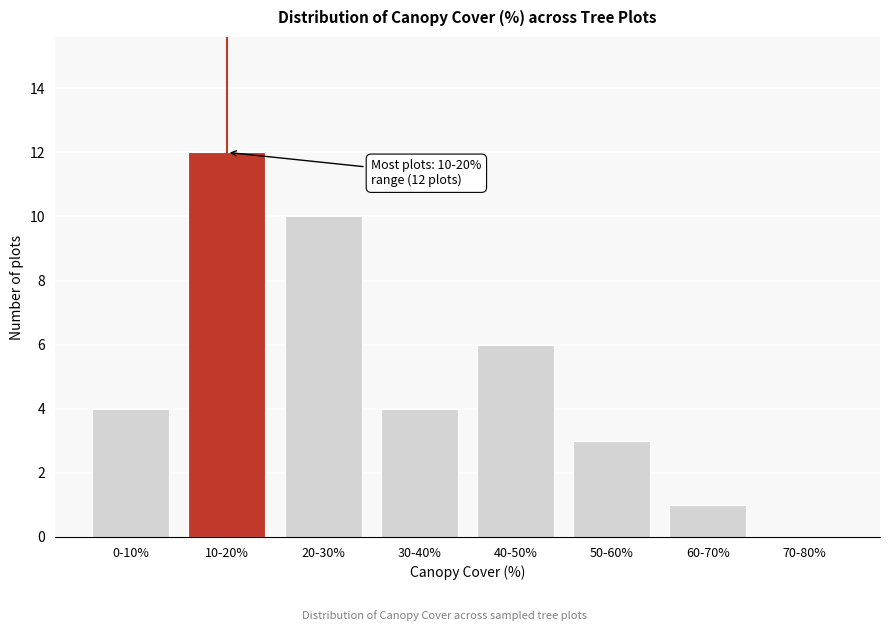

Reading left to right, list all the values displayed in this chart.

0-10%=4	10-20%=12	20-30%=10	30-40%=4	40-50%=6	50-60%=3	60-70%=1	70-80%=0